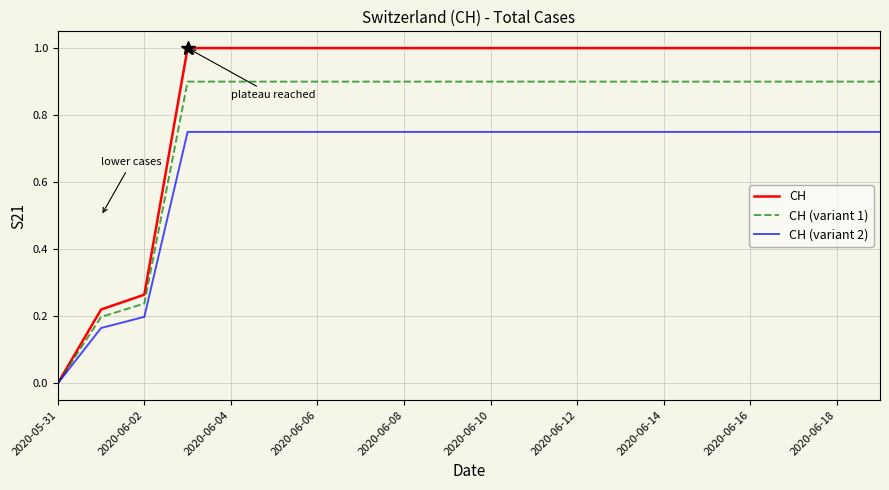

Is this an area chart (filled region under the line)?

No